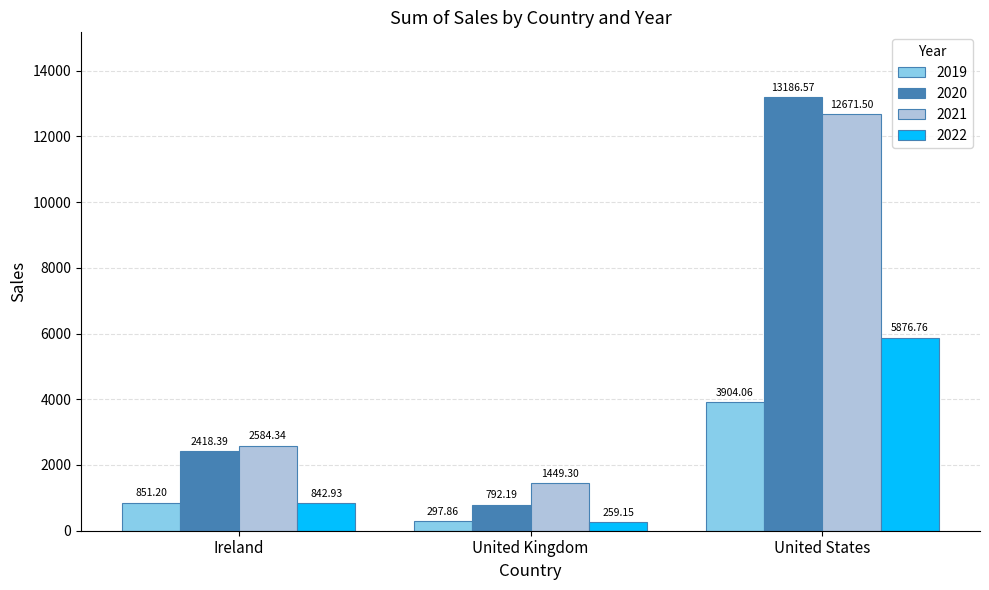

How many values in the 2021 series exceed 2584?

2